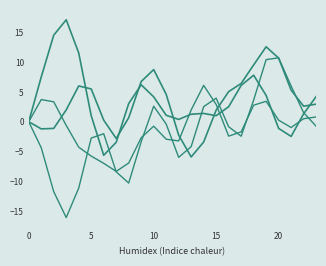

How many lines are shown in the chart?

4